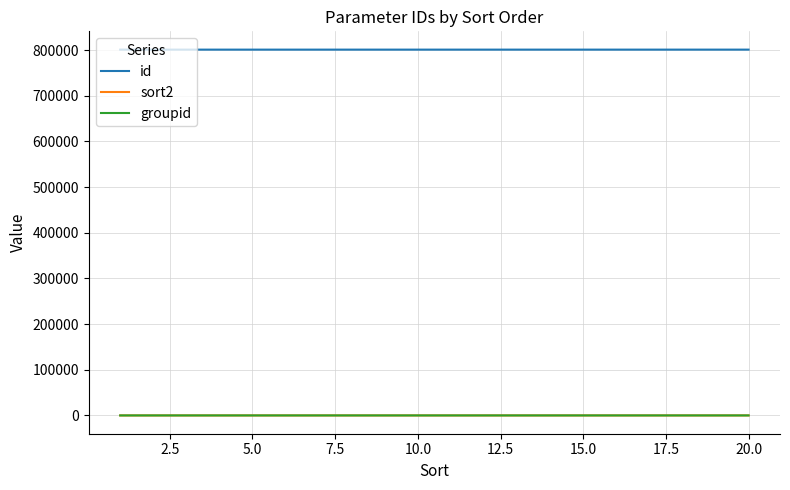

True or false: id and groupid intersect in this chart.

False